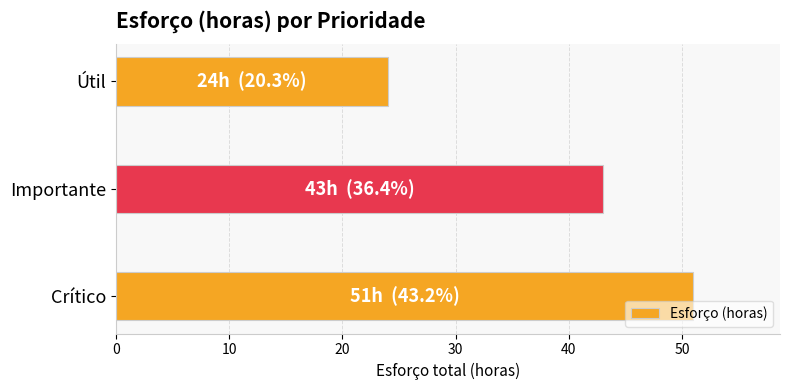

How many series are shown in this chart?

1